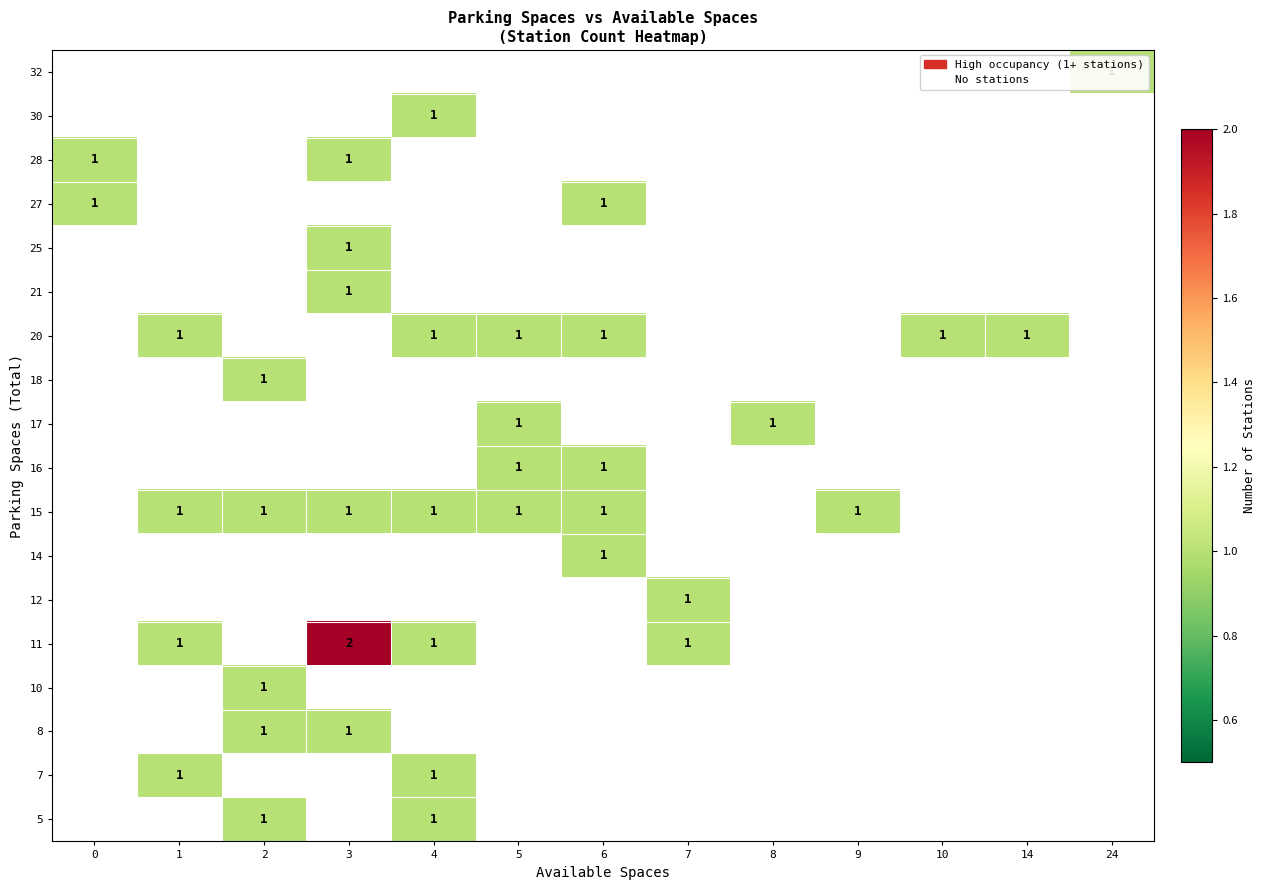

Which has a higher value, 24 or 2?

2